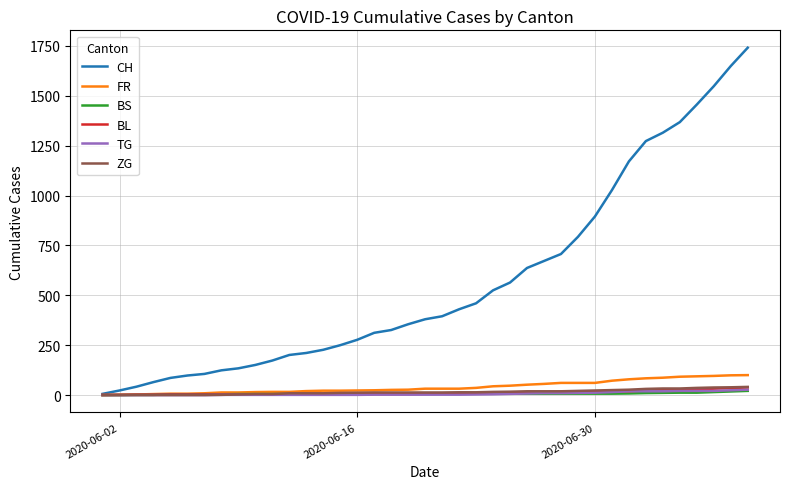

At how many categories does at least one series exceed 1680?

1